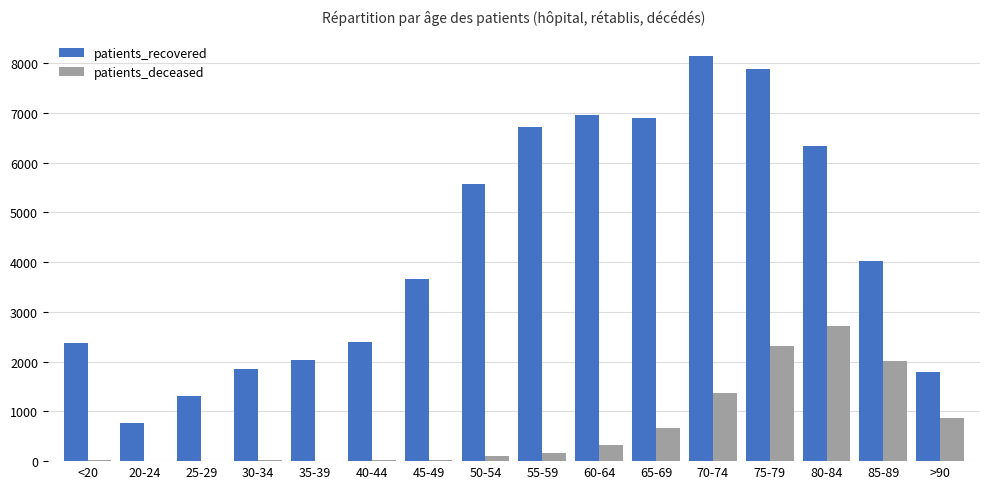

Which series has the widest spread of values?

patients_recovered